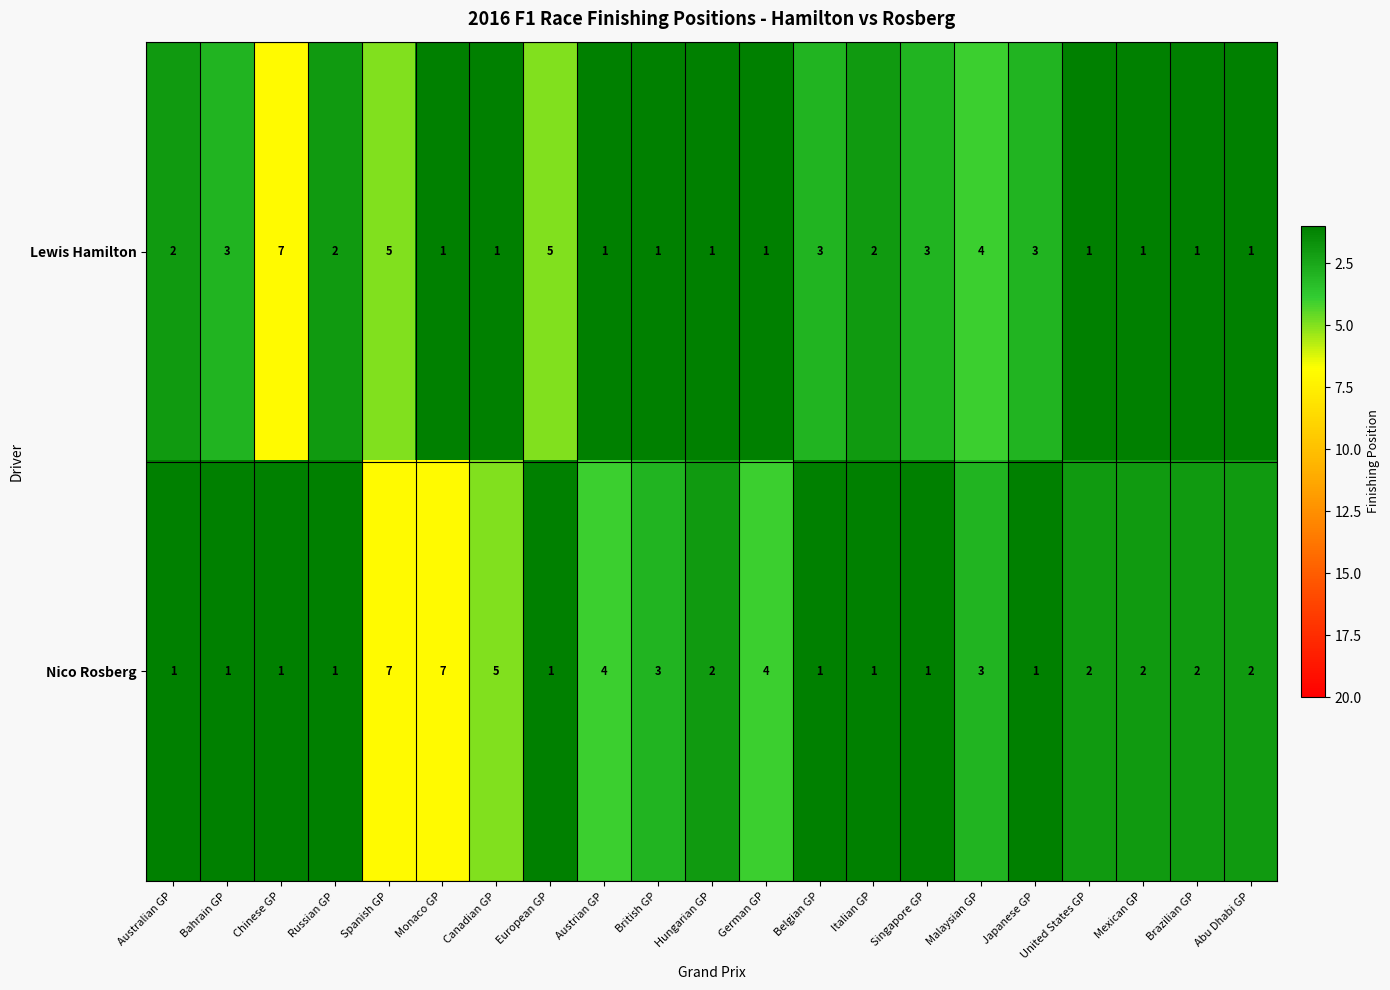

What is the total value across all series at Spanish GP?

12